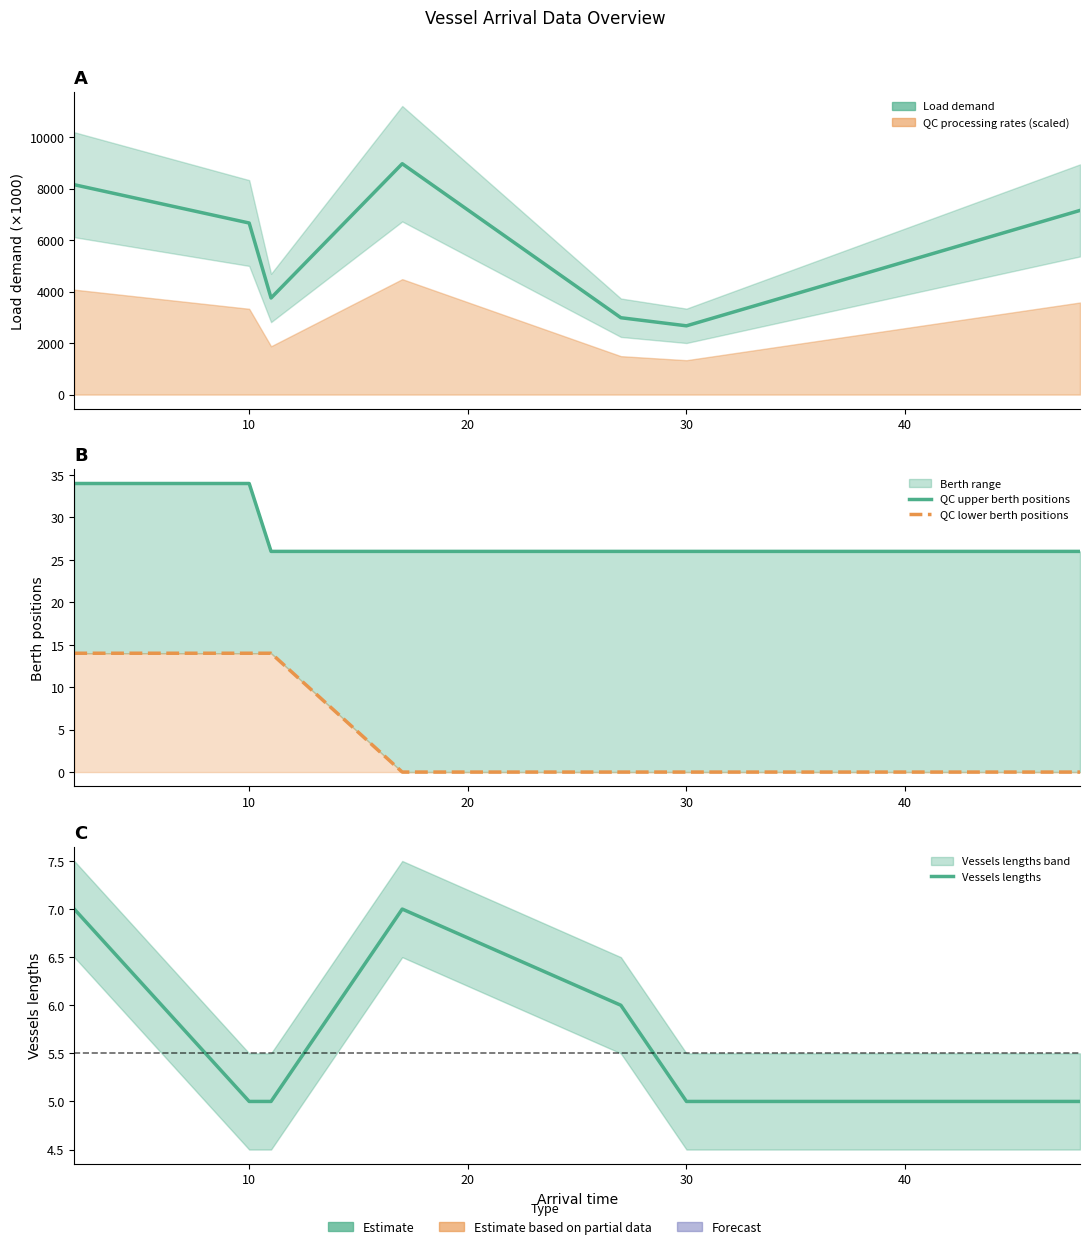

True or false: QC upper berth positions has more than 2 interior local peaks.

False